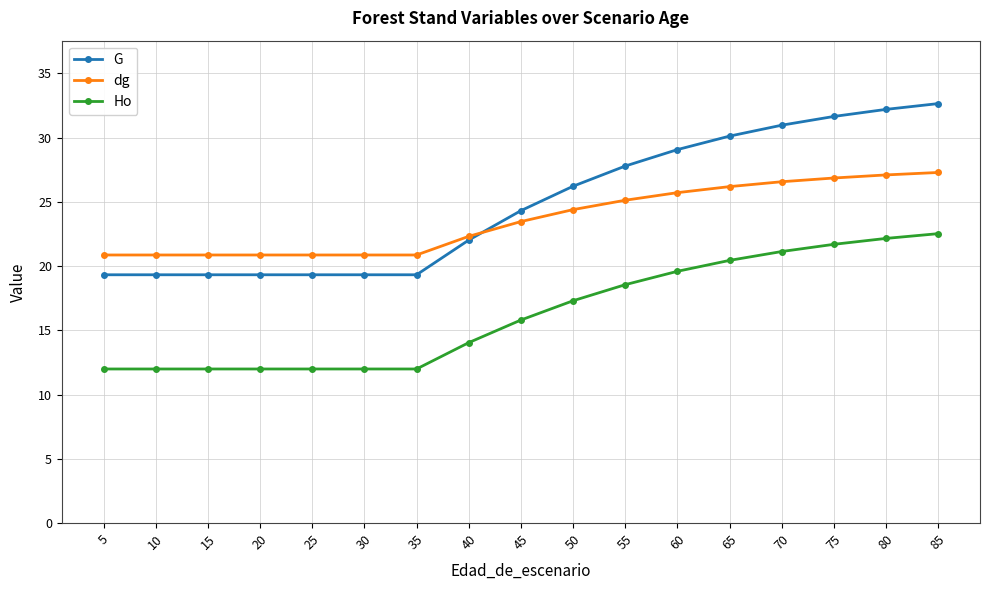

At how many categories does at least one series exceed 13?

17